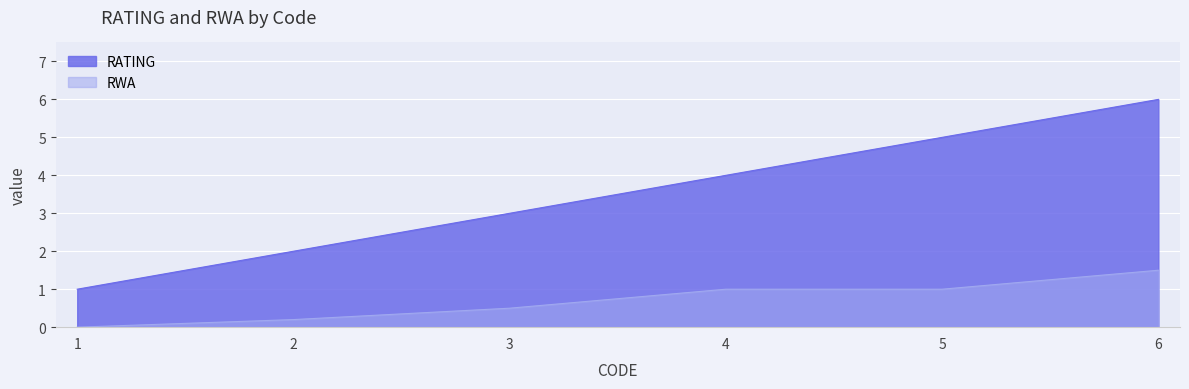

Is it true that RATING equals 0.2 at 1?

False